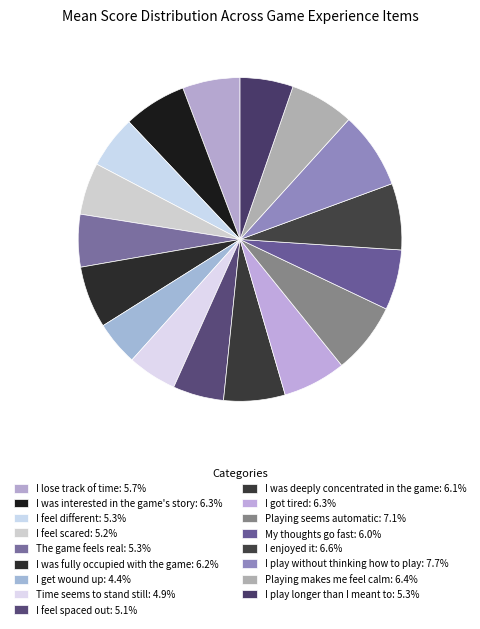

How many slices are in this pie chart?

17